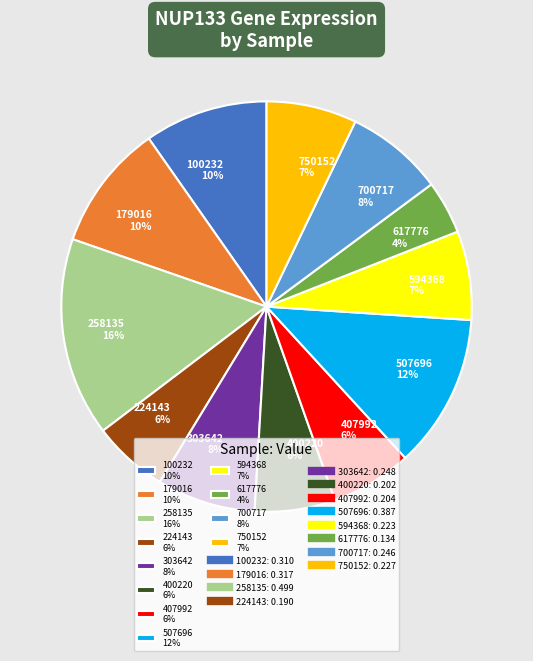

Is there any slice that represents more than half of the pie?

No